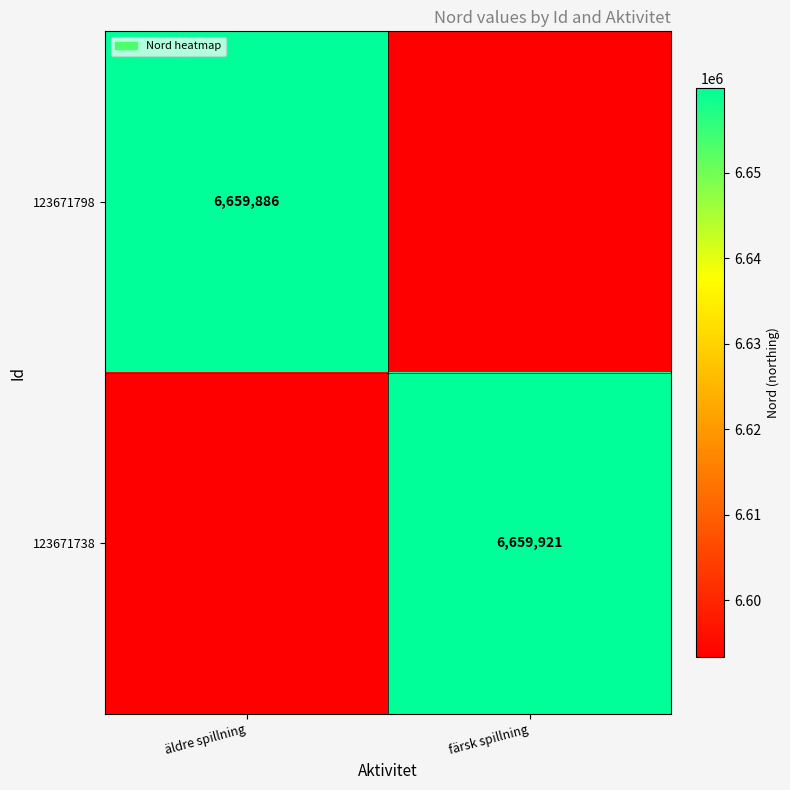

The value of 123671798 at äldre spillning is 1429427.0. True or false?

False